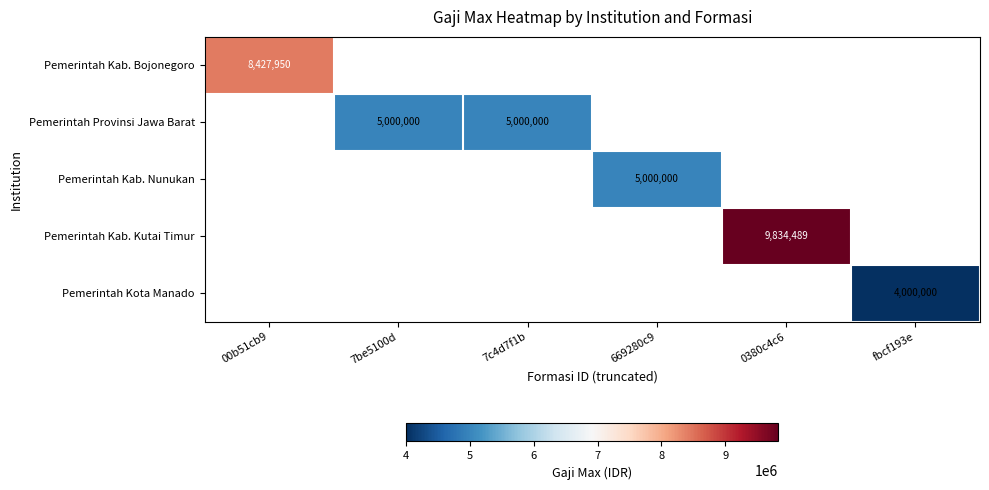

Rank the series by their average value, from highest to lowest.

Pemerintah Kab. Bojonegoro, Pemerintah Provinsi Jawa Barat, Pemerintah Kab. Nunukan, Pemerintah Kab. Kutai Timur, Pemerintah Kota Manado